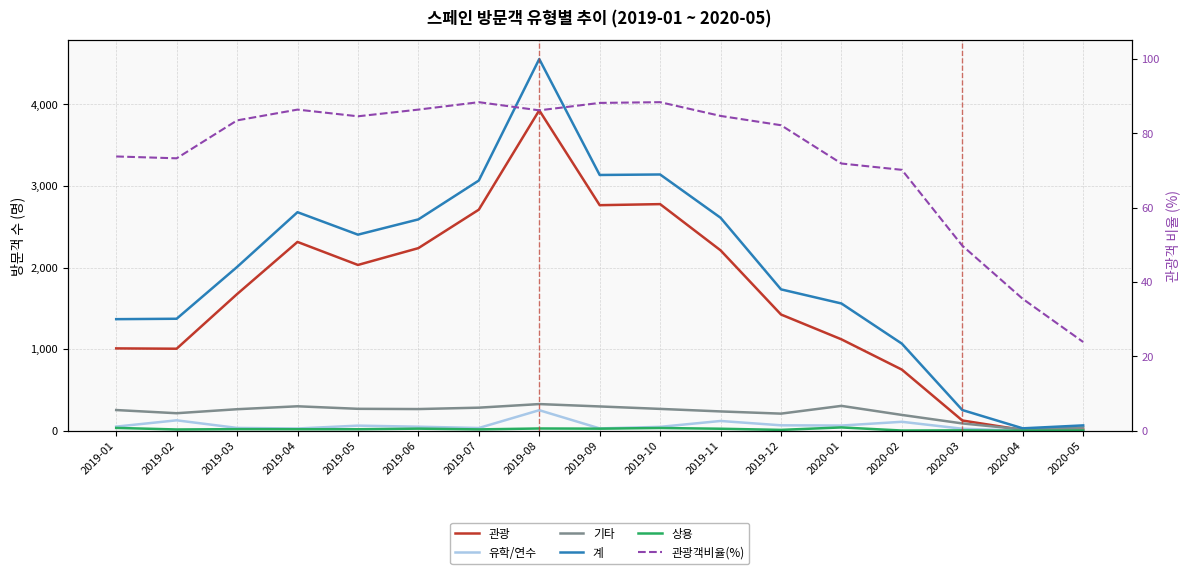

How many interior local peaks does the 계 series have?

3